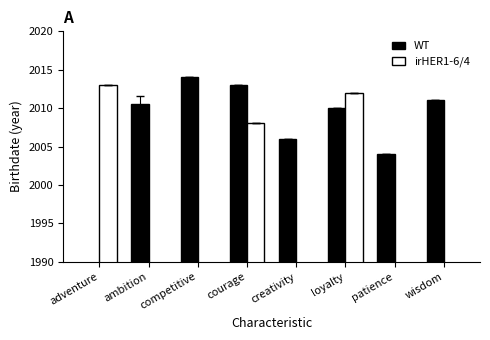

How many positive values does the WT series have?

7